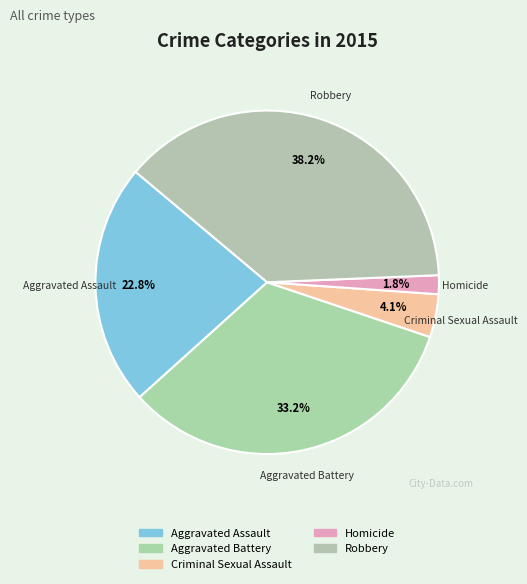

Does Aggravated Assault represent more than half of the total?

No